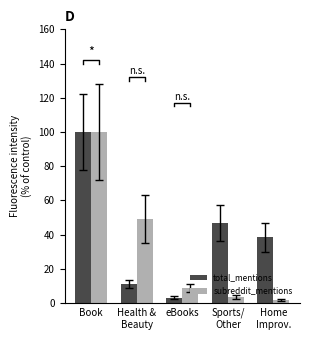

What is the highest value of the total_mentions series?

100.0